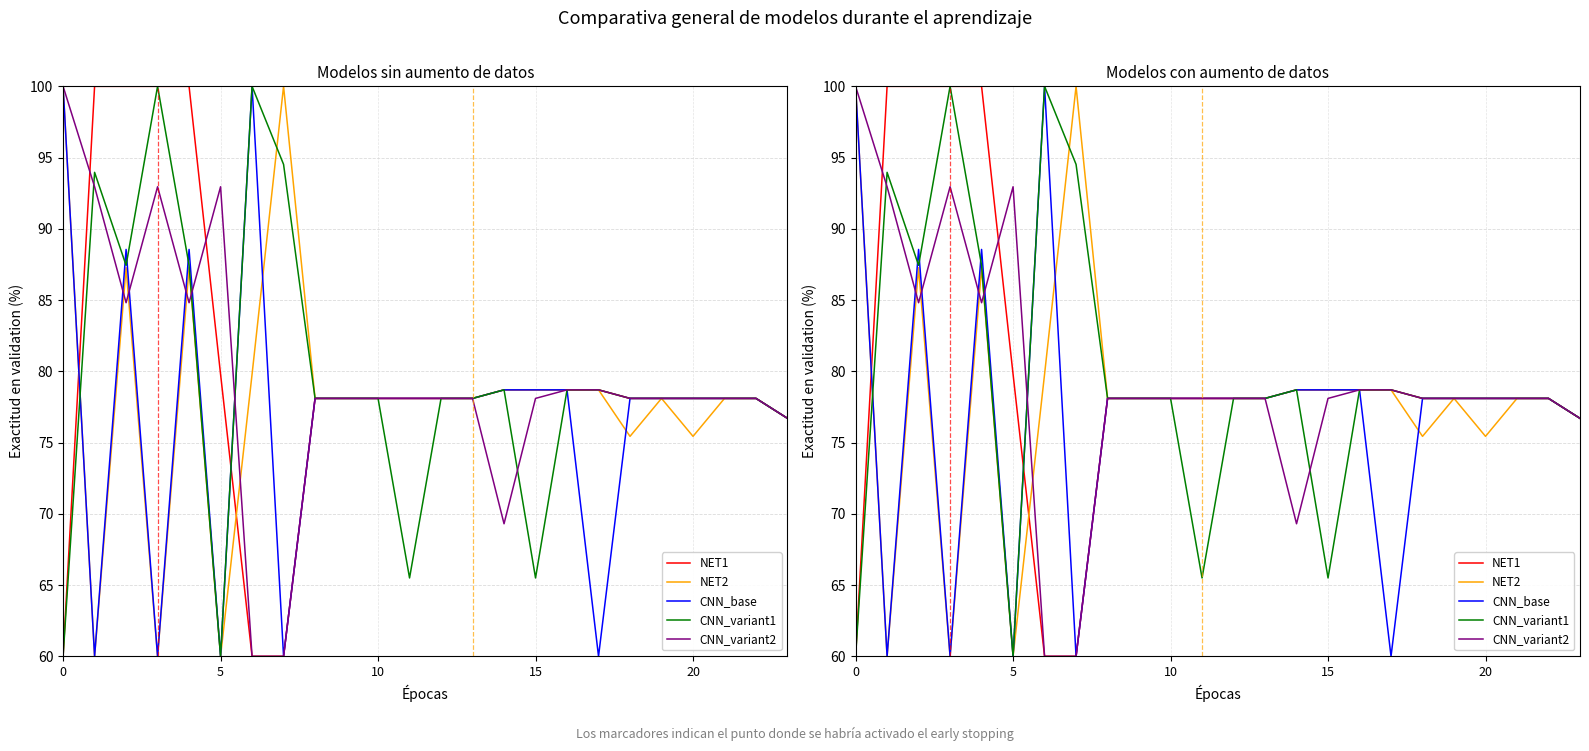

What is the maximum value for NET2?

100.0